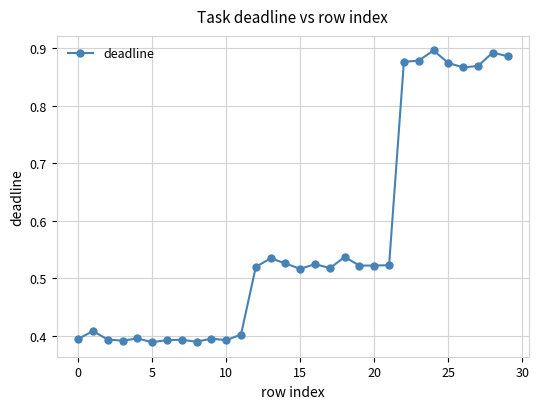

True or false: there are more than 0 points higher than both neighbors.

True